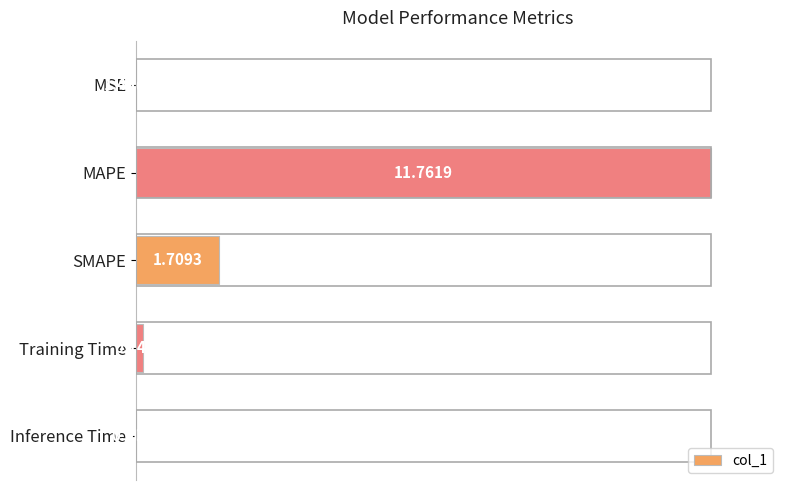

Are the bars horizontal?

Yes